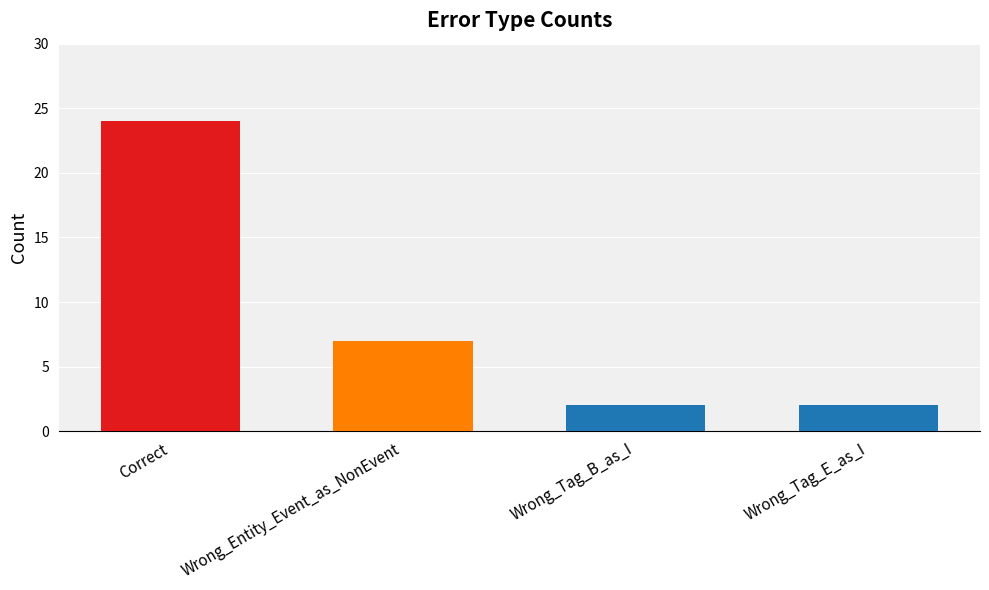

Count the number of categories in the chart.

4